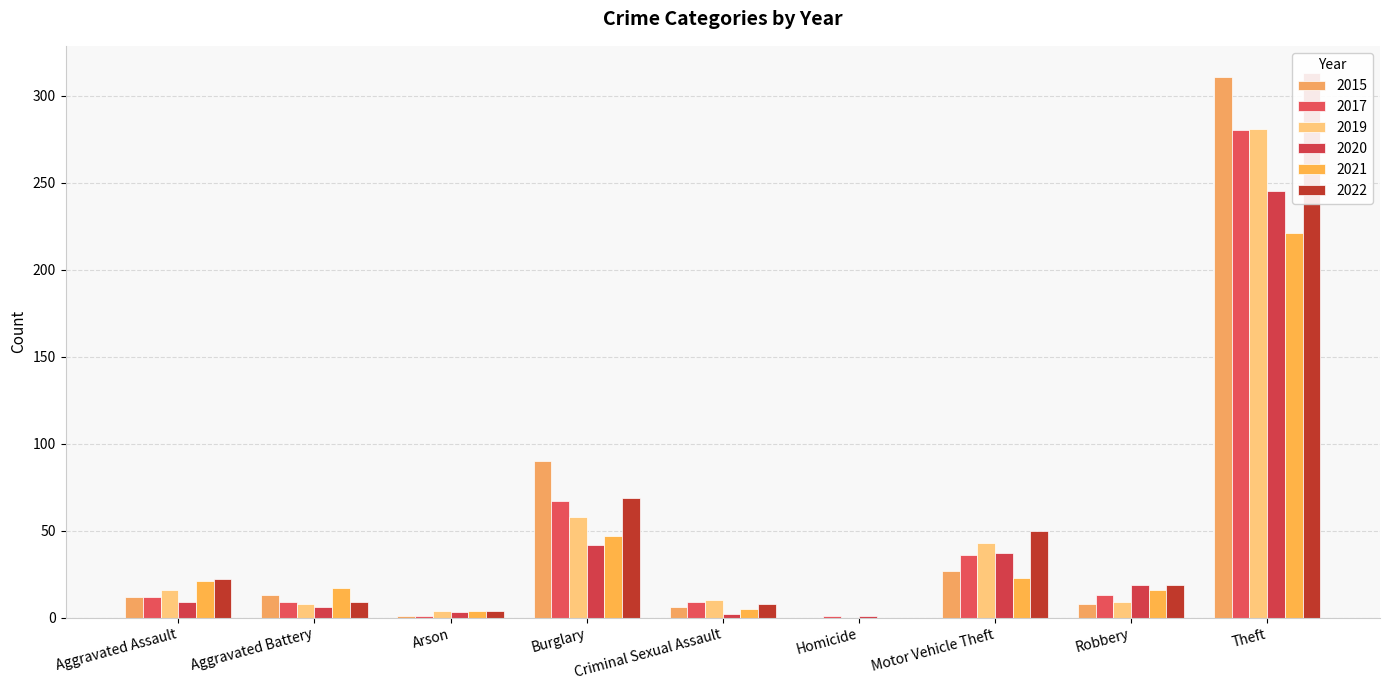

Reading left to right, what are all the values shown in this chart?

2015: Aggravated Assault=12	Aggravated Battery=13	Arson=1	Burglary=90	Criminal Sexual Assault=6	Homicide=0	Motor Vehicle Theft=27	Robbery=8	Theft=311
2017: Aggravated Assault=12	Aggravated Battery=9	Arson=1	Burglary=67	Criminal Sexual Assault=9	Homicide=1	Motor Vehicle Theft=36	Robbery=13	Theft=280
2019: Aggravated Assault=16	Aggravated Battery=8	Arson=4	Burglary=58	Criminal Sexual Assault=10	Homicide=0	Motor Vehicle Theft=43	Robbery=9	Theft=281
2020: Aggravated Assault=9	Aggravated Battery=6	Arson=3	Burglary=42	Criminal Sexual Assault=2	Homicide=1	Motor Vehicle Theft=37	Robbery=19	Theft=245
2021: Aggravated Assault=21	Aggravated Battery=17	Arson=4	Burglary=47	Criminal Sexual Assault=5	Homicide=0	Motor Vehicle Theft=23	Robbery=16	Theft=221
2022: Aggravated Assault=22	Aggravated Battery=9	Arson=4	Burglary=69	Criminal Sexual Assault=8	Homicide=0	Motor Vehicle Theft=50	Robbery=19	Theft=313